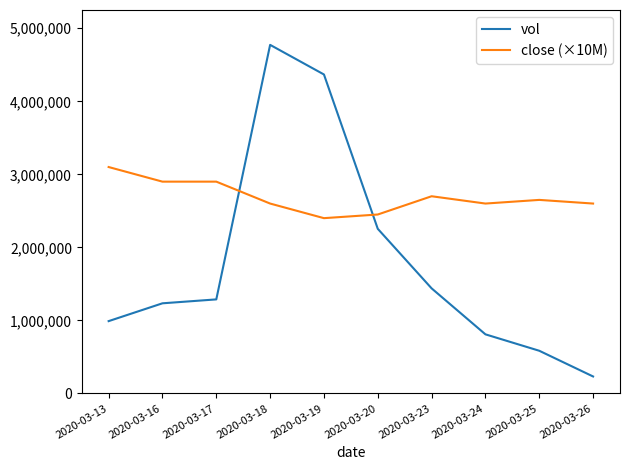

Rank the series at 2020-03-18 from highest to lowest value.

vol, close (×10M)